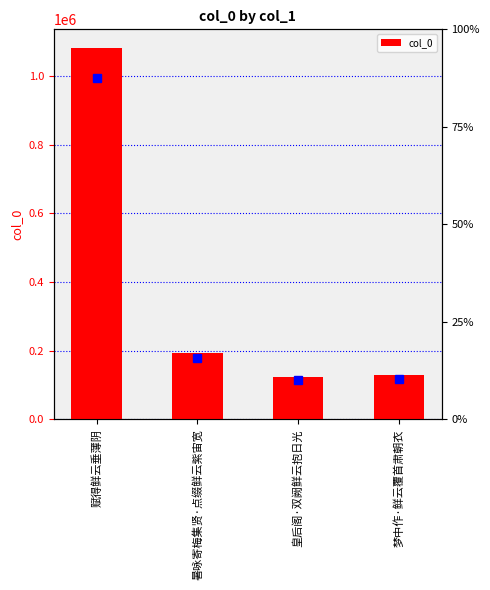

What is the difference between the second highest and second lowest values?

64728